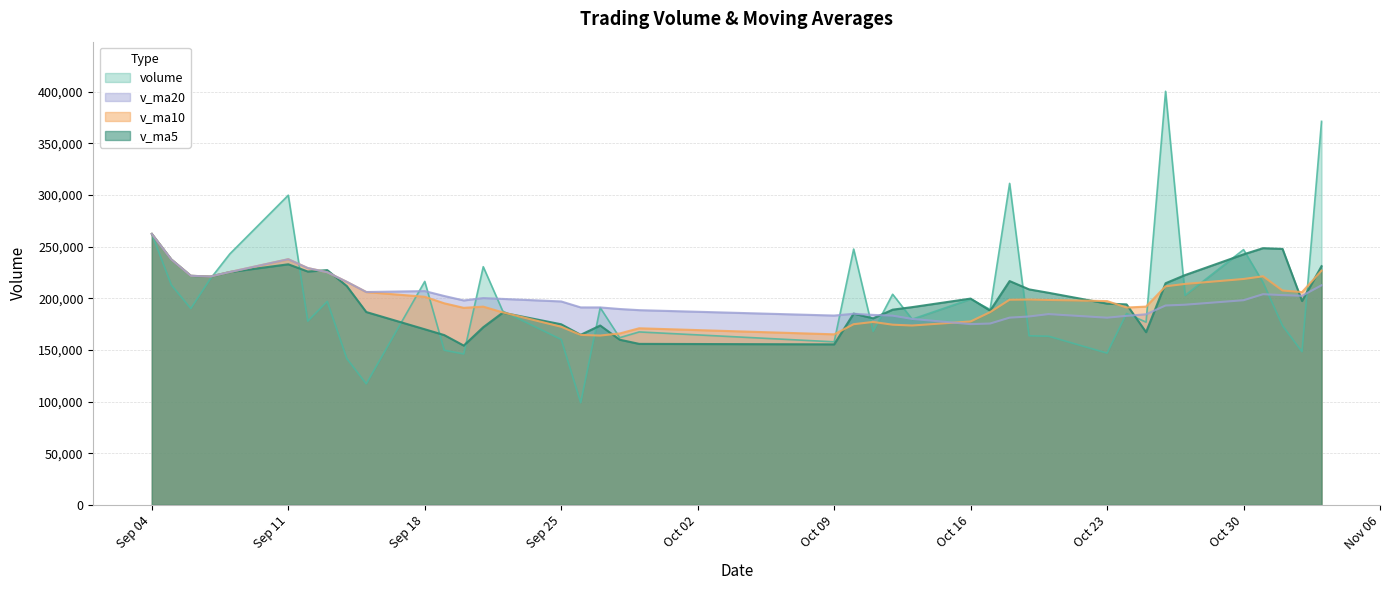

At which label is v_ma10 closest to 213177?

2017-10-27